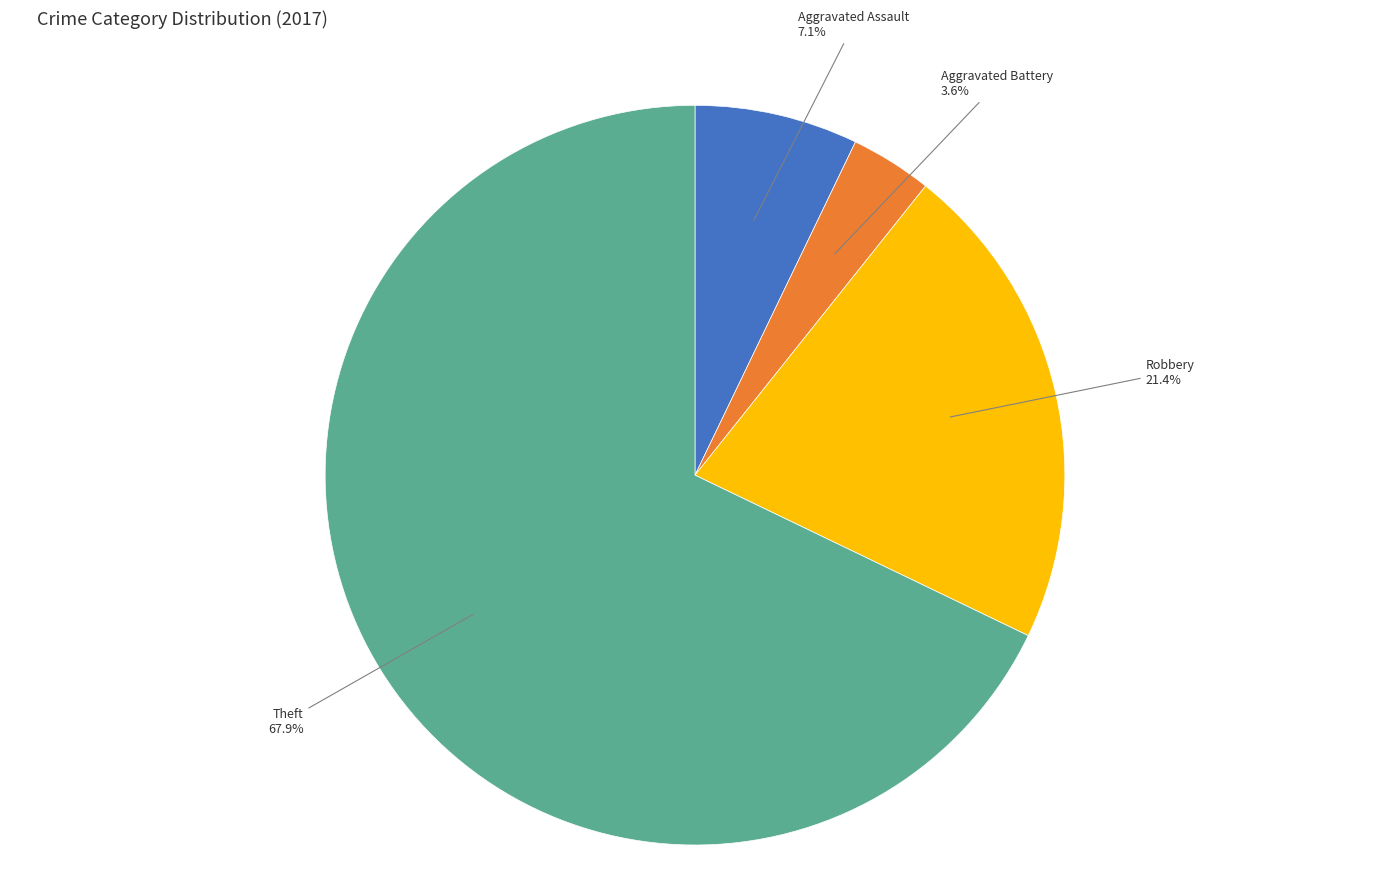

Rank the categories by value from lowest to highest.

Aggravated Battery, Aggravated Assault, Robbery, Theft